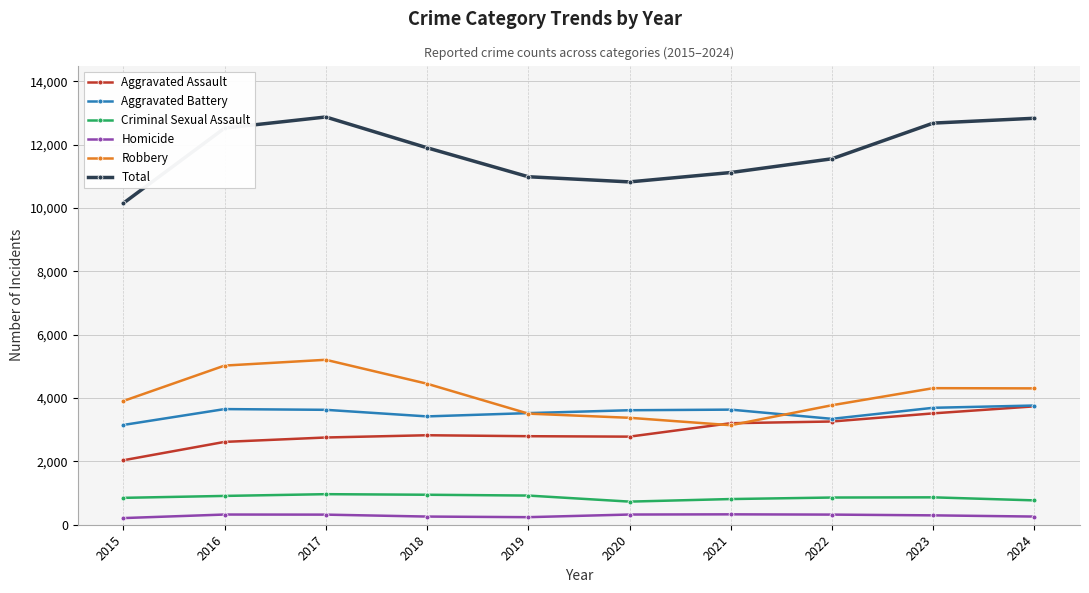

Where is Total nearest to the value 11515?

2022